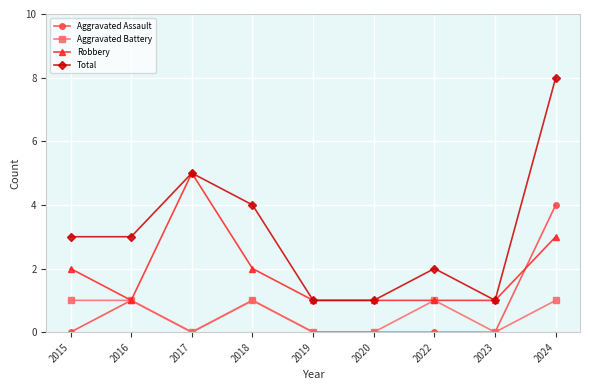

Which series ends up on top after the final intersection of Robbery and Aggravated Assault?

Aggravated Assault